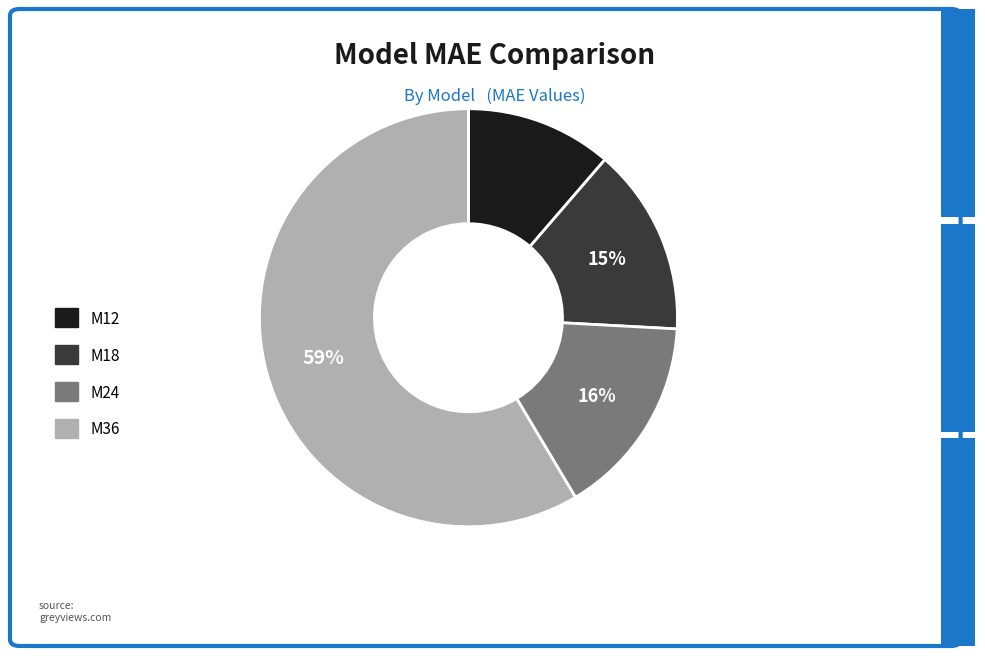

What is the smallest slice in the pie chart?

M12